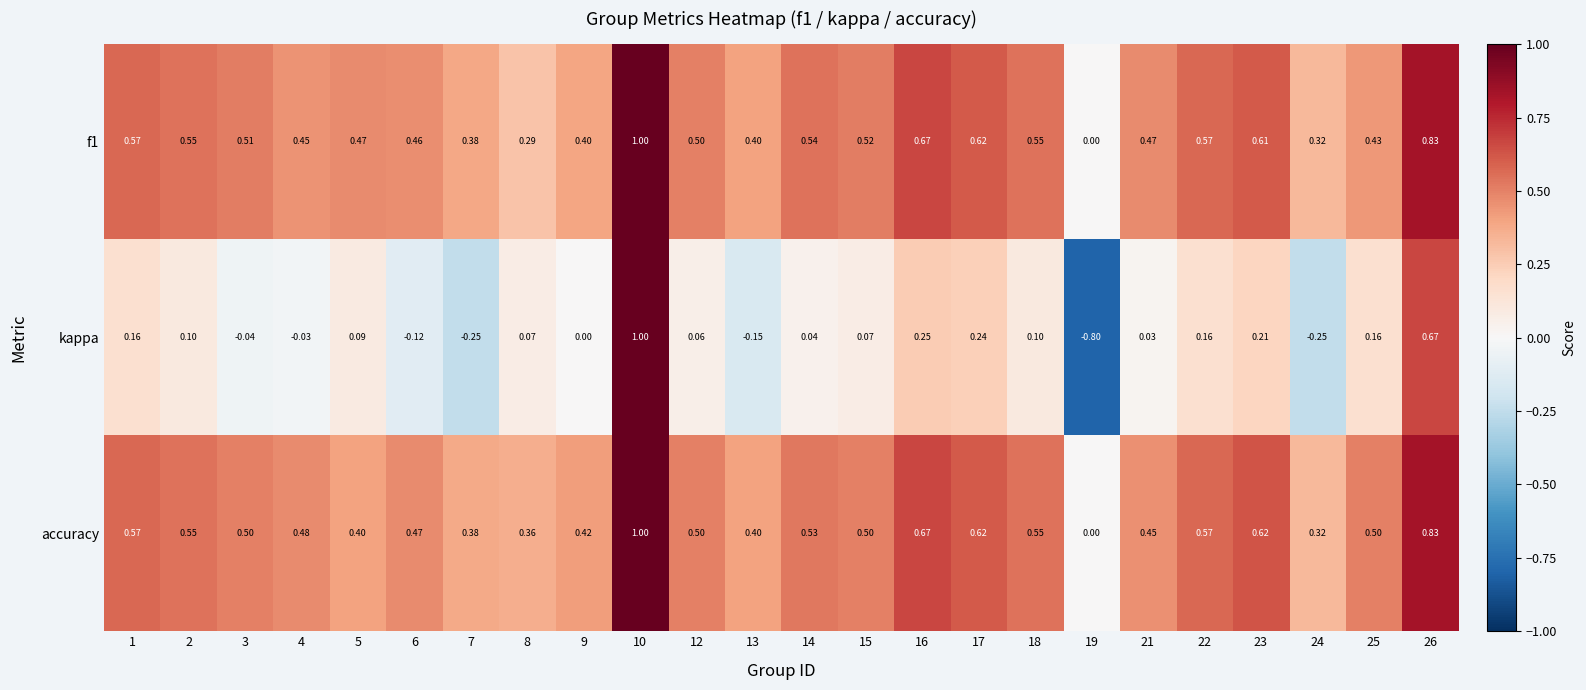

How many values in kappa are below zero?

7